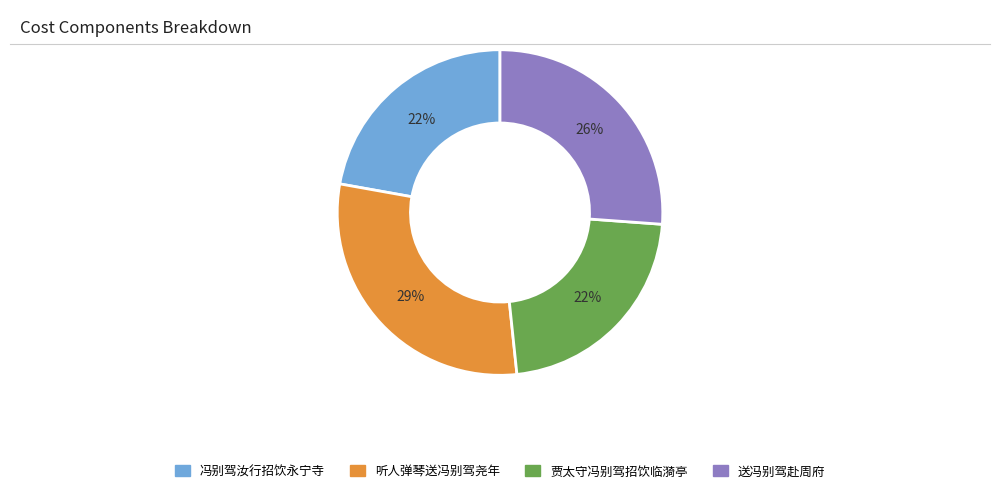

What is the ratio of the value at 贾太守冯别驾招饮临漪亭 to the value at 听人弹琴送冯别驾尧年?

0.8